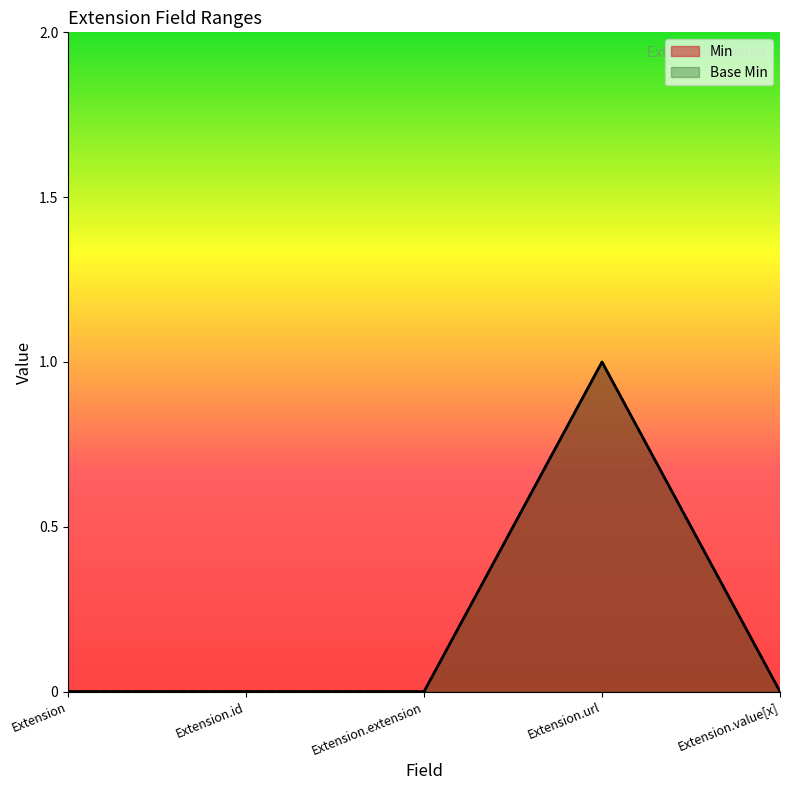

Reading left to right, extract all data points from this chart.

Min: 0	0	0	1	0
Base Min: 0	0	0	1	0